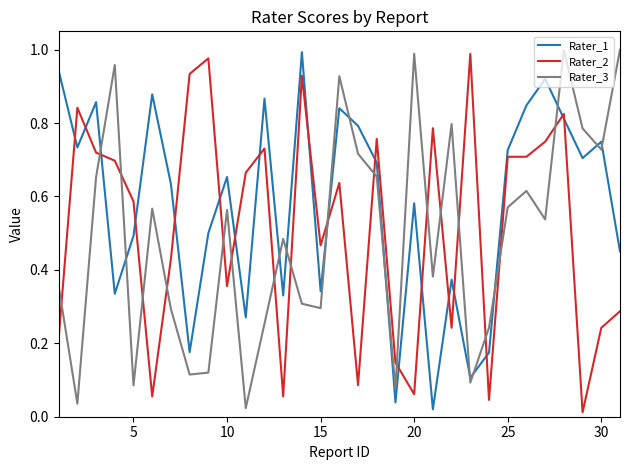

Which series has the largest total across all categories?

Rater_1